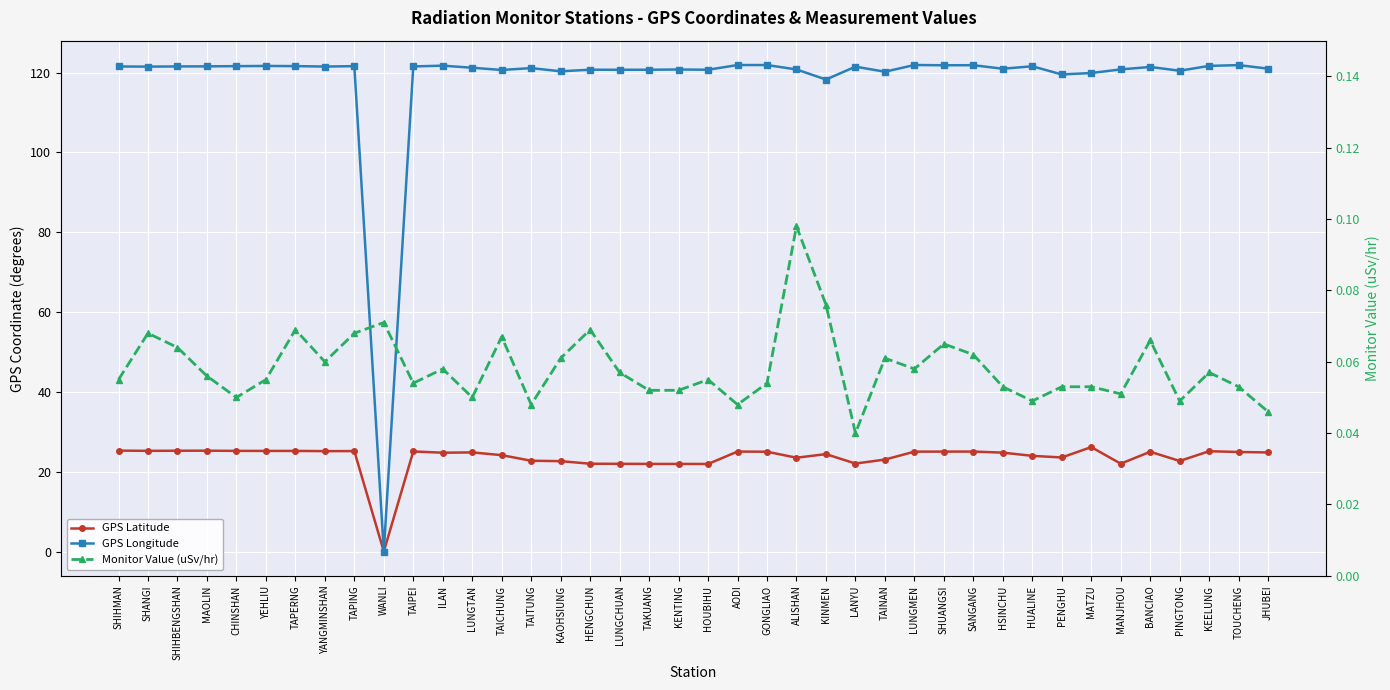

In Monitor Value (uSv/hr), how many points are lower than both neighbors (excluding endpoints)?

11